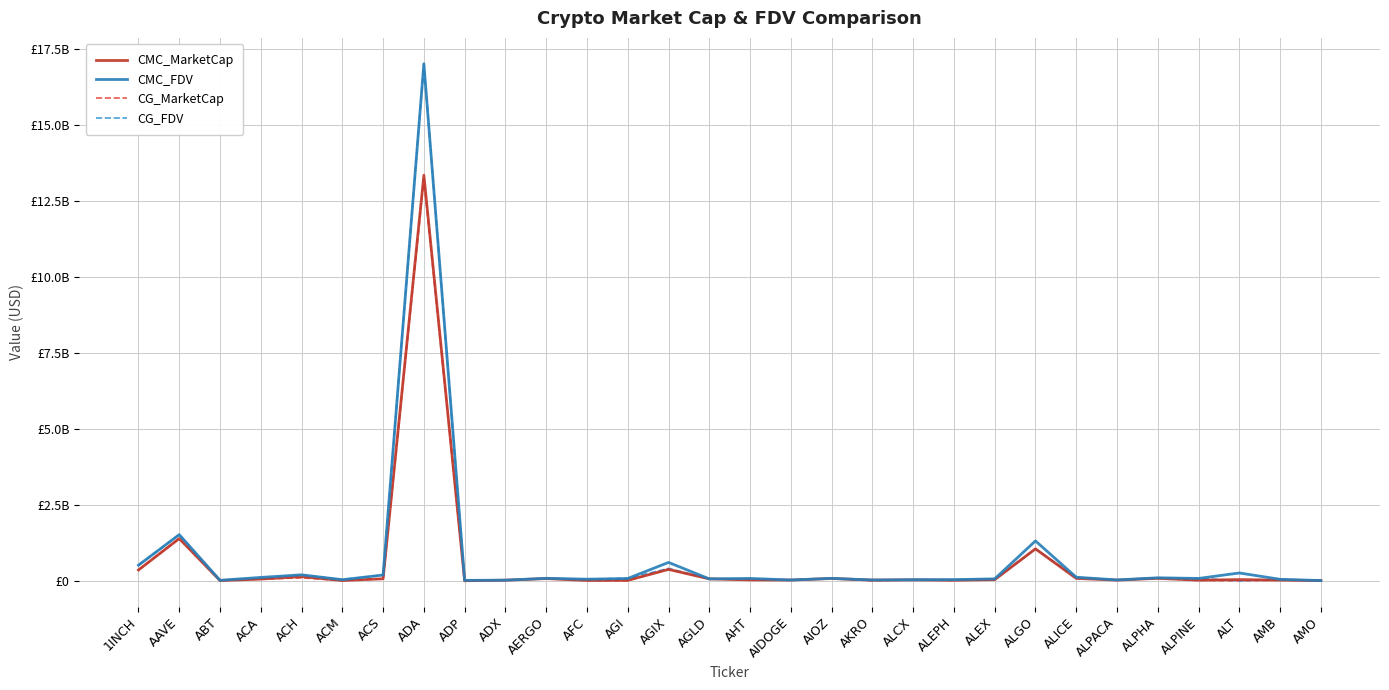

Which category has the lowest value in the CMC_FDV series?

AMO